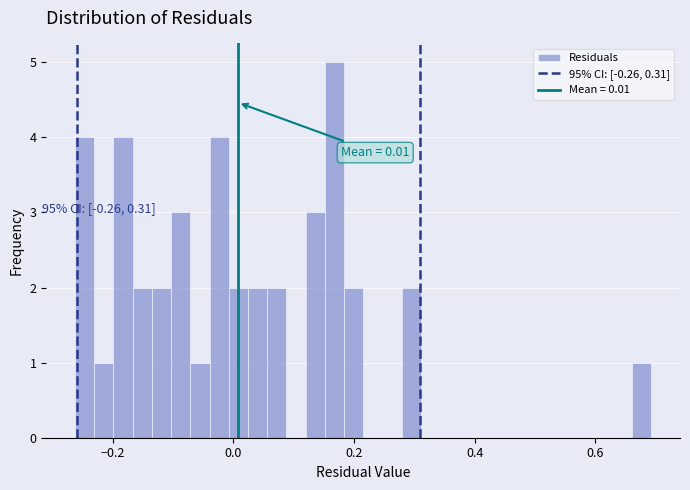

Around what value on the x-axis is the tallest bar? Give the approximate position of its centre, as read against the axis.

0.16